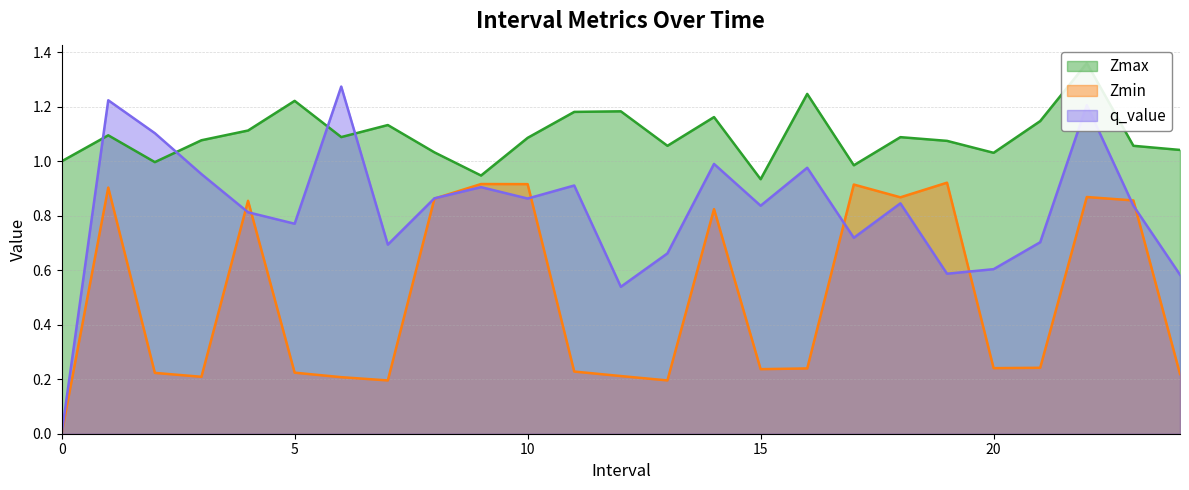

Is the value of q_value at 3 greater than the value of Zmin at 1?

Yes